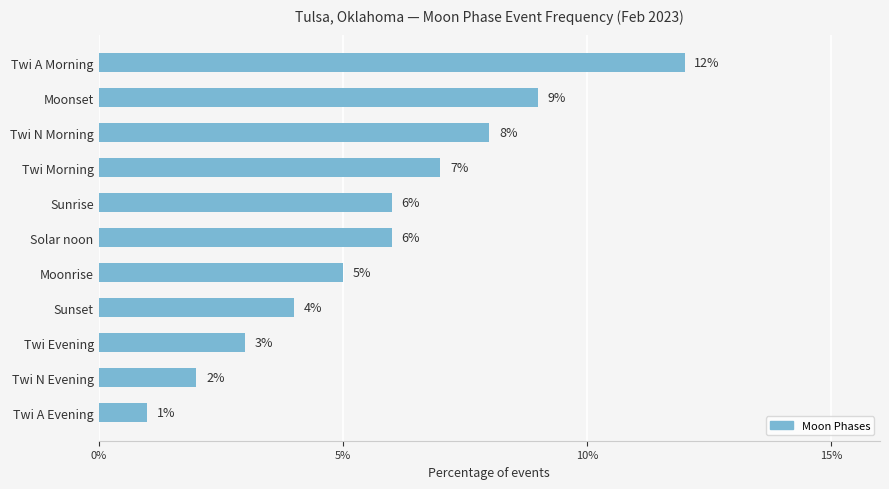

Reading bottom to top, what are all the values shown in this chart?

1	2	3	4	5	6	6	7	8	9	12